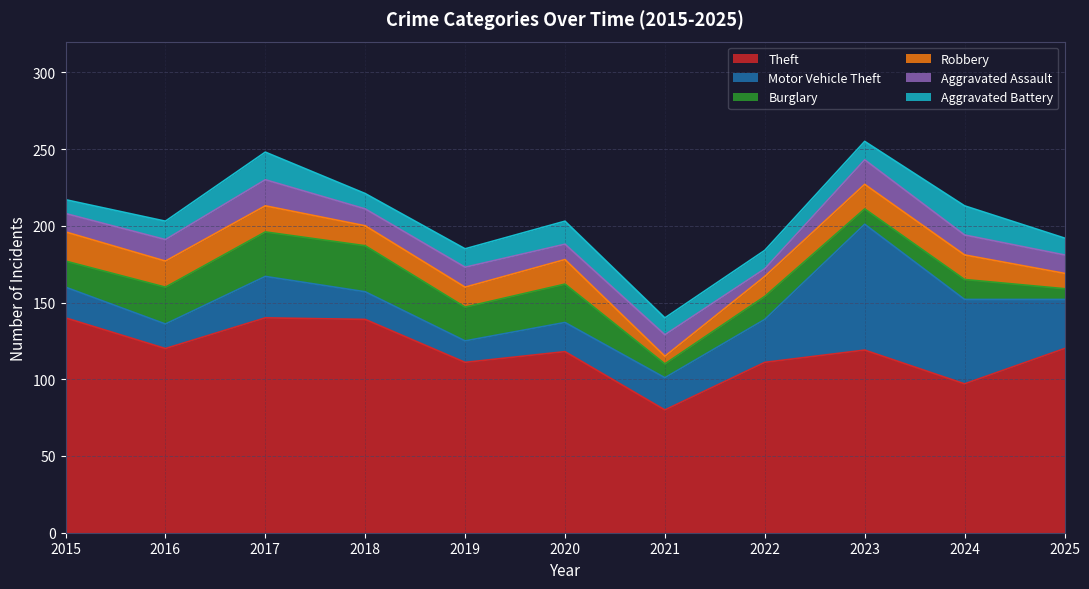

Where is the first local minimum for Theft?

2016